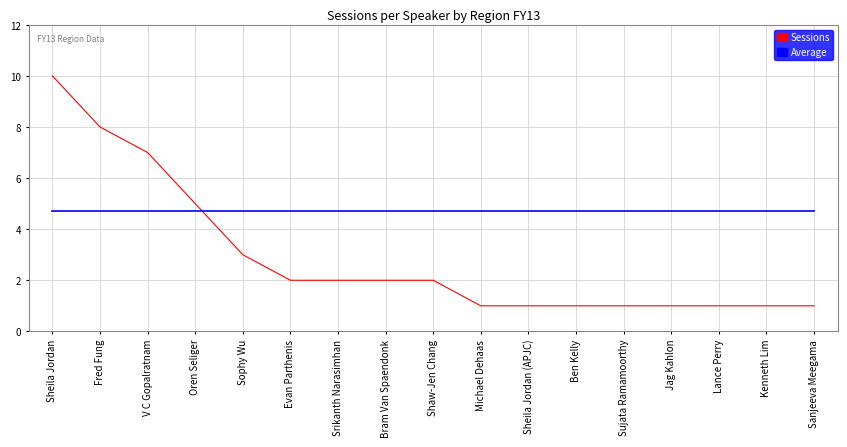

What position from the right is Michael Dehaas?

8